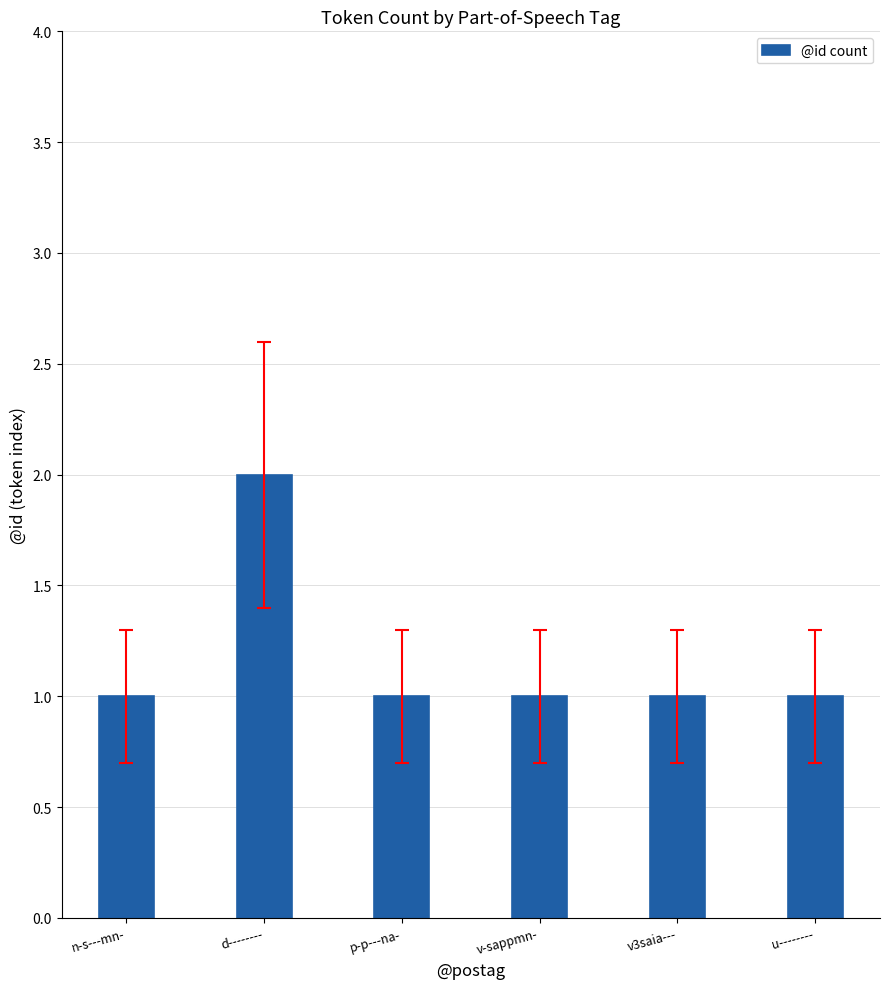

The value at p-p---na- is 1. True or false?

True